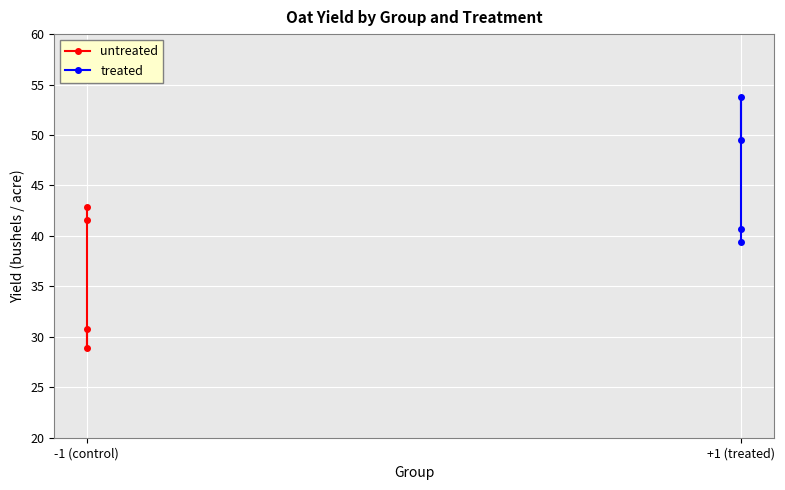

Which series has the largest range (max minus min)?

treated